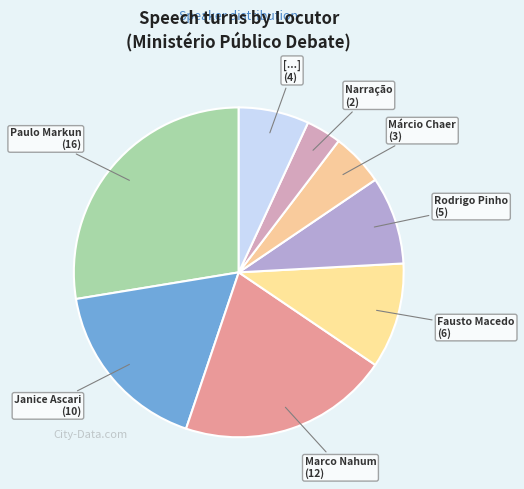

To the nearest percent, what is the average slice percentage?

12%